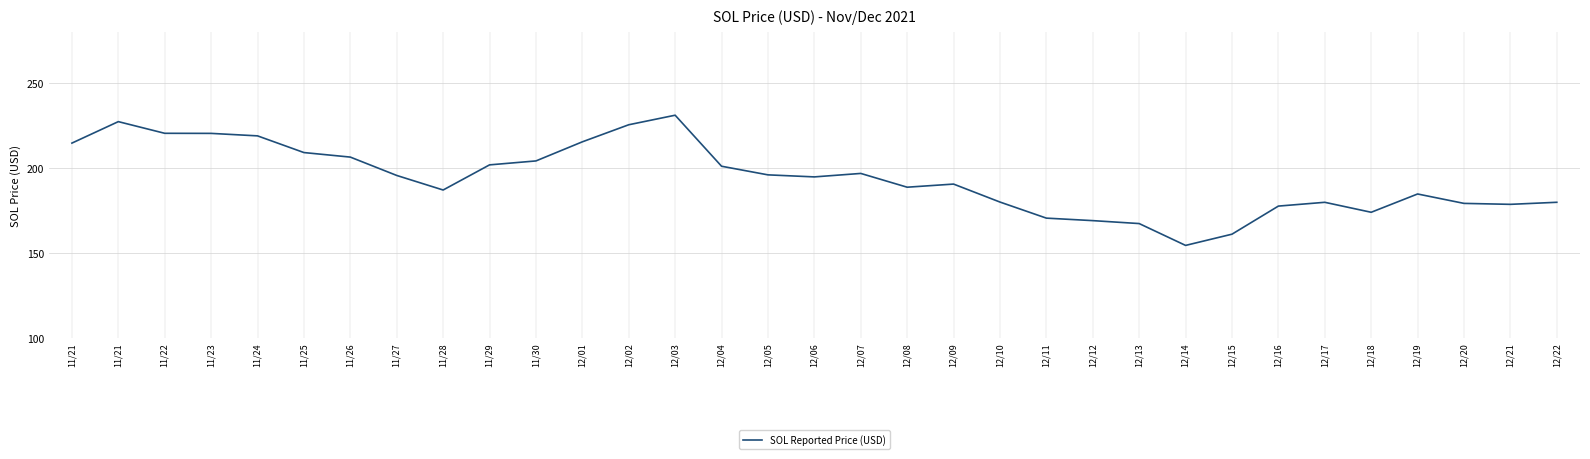

Between 12/01 and 11/22, which is larger?

11/22